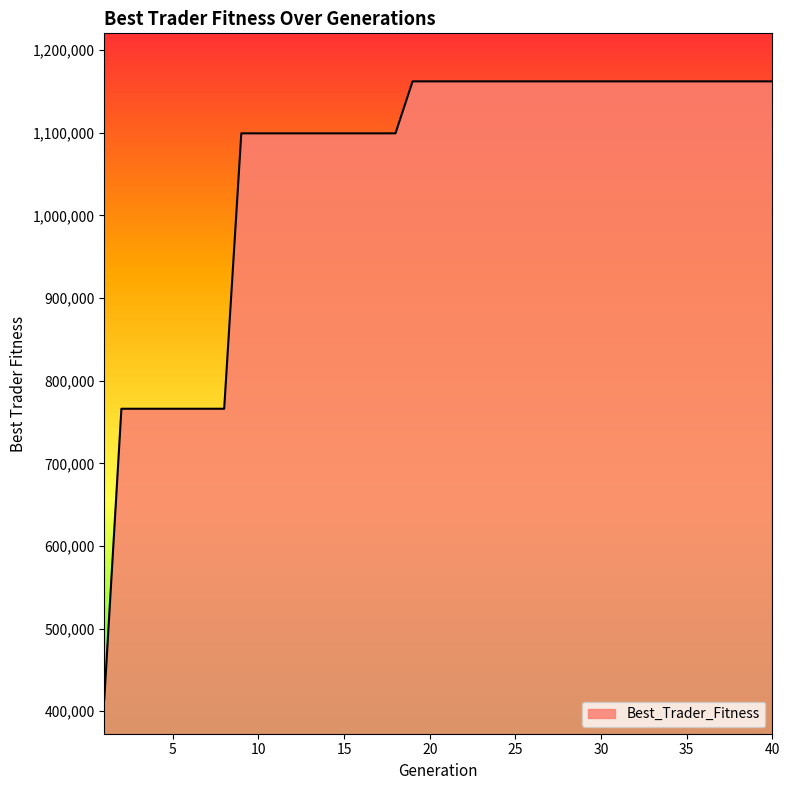

How many categories are shown in the chart?

40